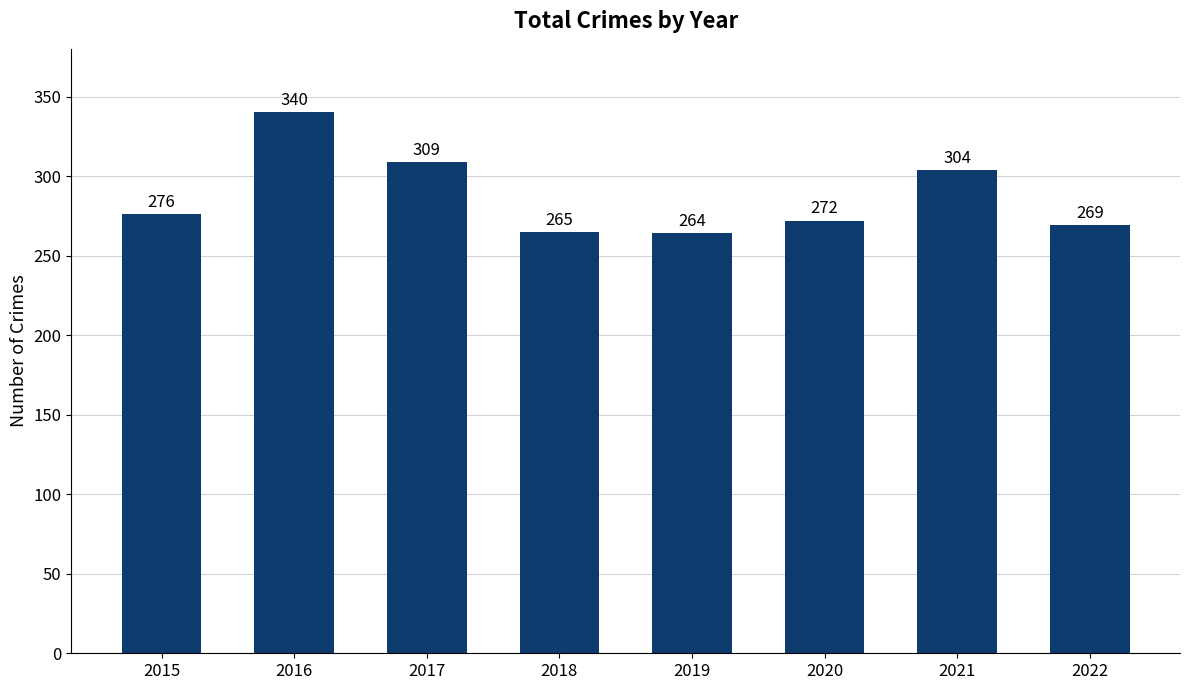

What value does the data have at 2019?

264